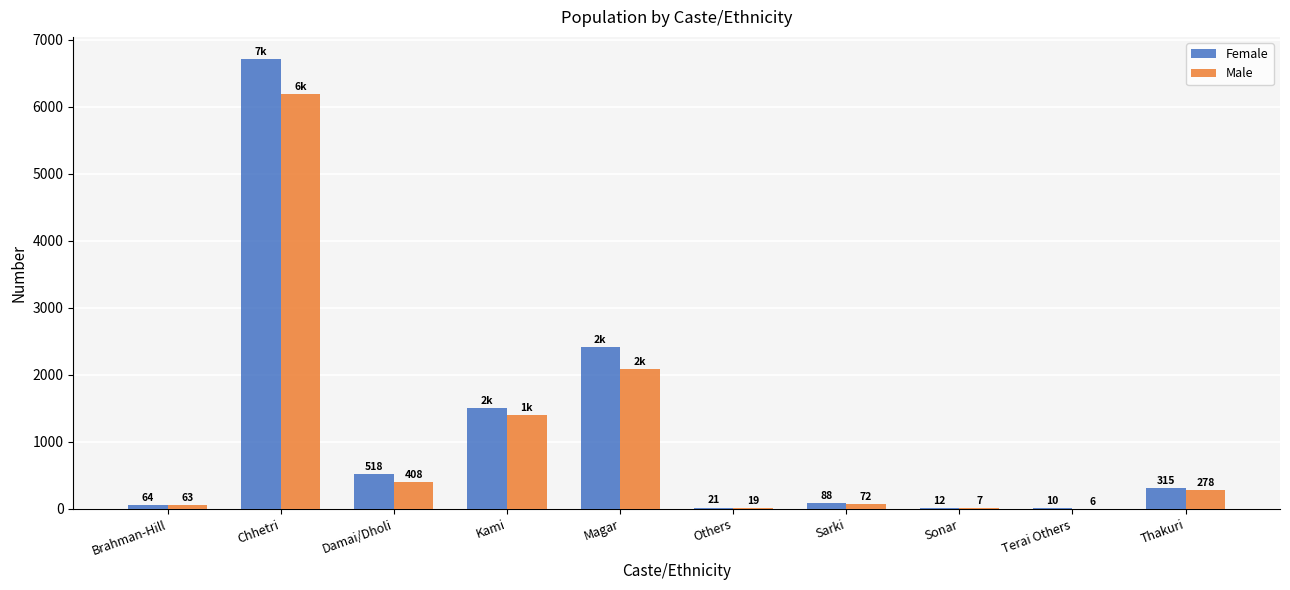

At which label does Male reach its peak?

Chhetri